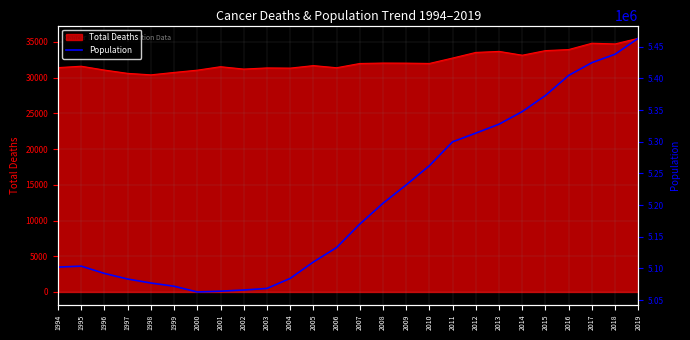

How many lines are shown in the chart?

1